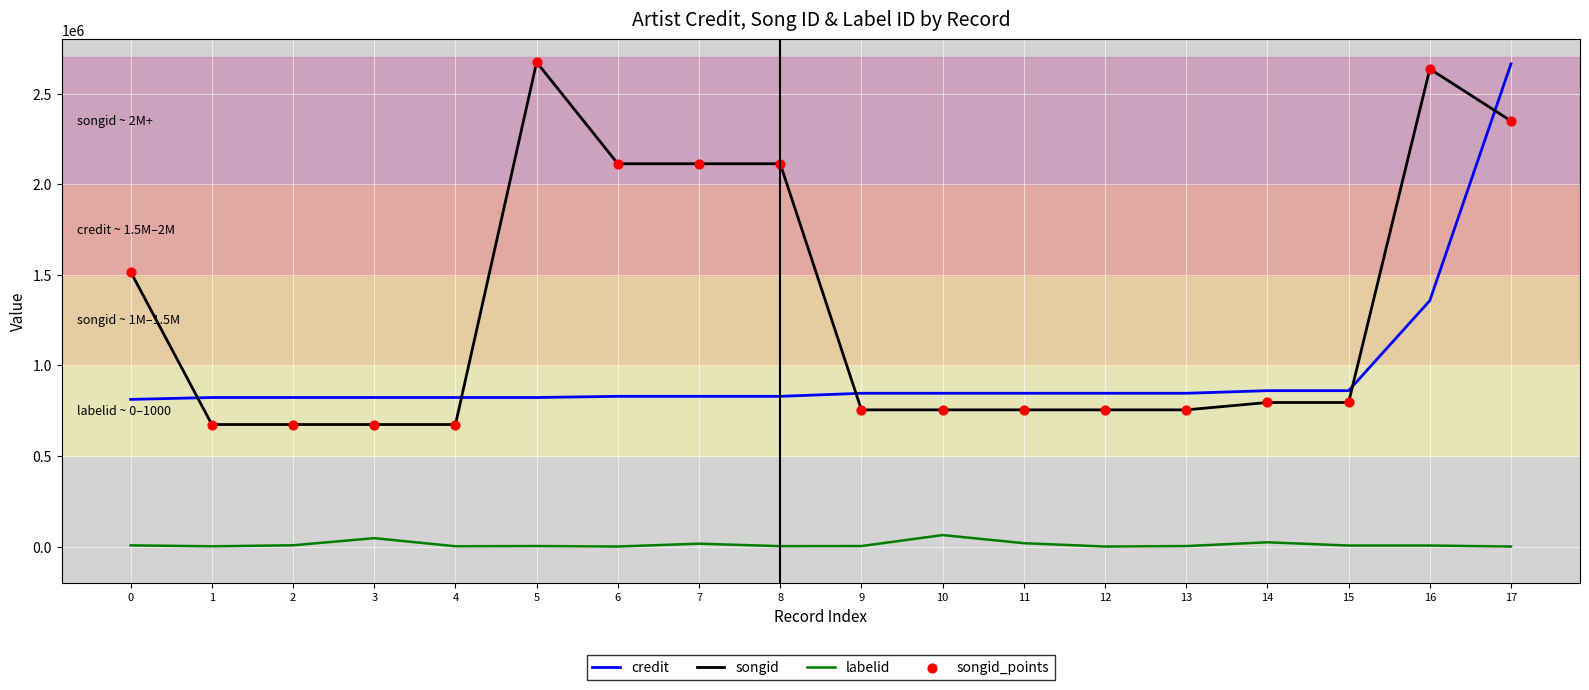

Which series has the largest range (max minus min)?

songid